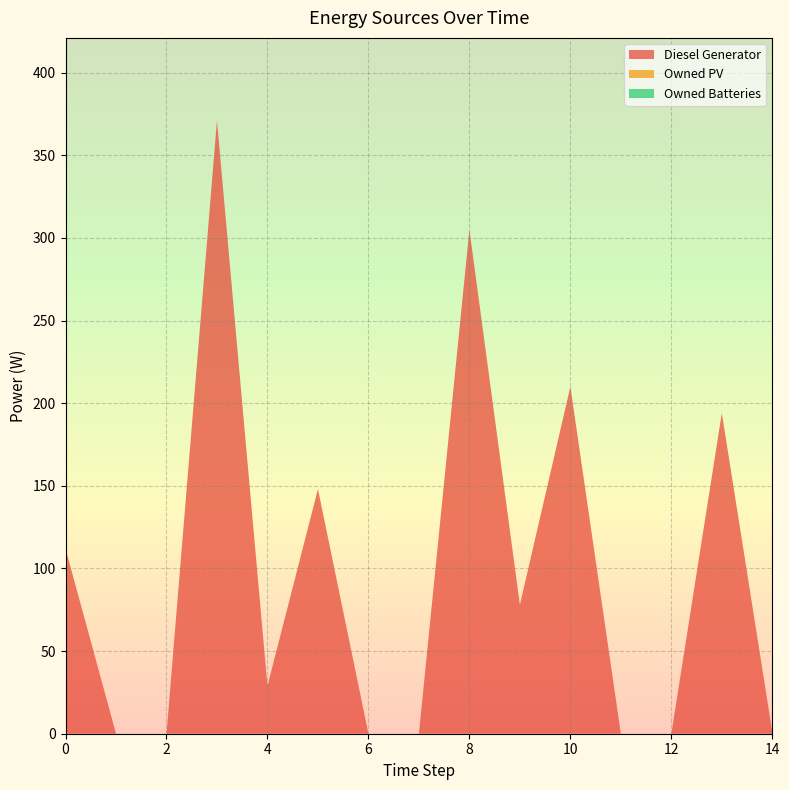

Reading left to right, transcribe all the data shown in this chart.

Diesel Generator: 112	0	0	371	29	148	0	0	305	78	210	0	0	194	1
Owned PV: 0	0	0	0	0	0	0	0	0	0	0	0	0	0	0
Owned Batteries: 0	0	0	0	0	0	0	0	0	0	0	0	0	0	0